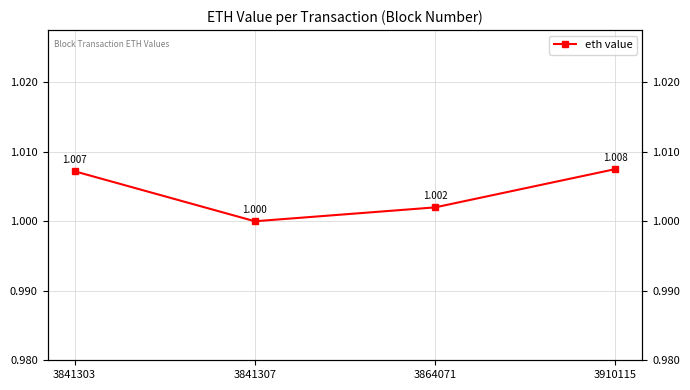

The chart shows a value of 1.7 at 3910115. True or false?

False